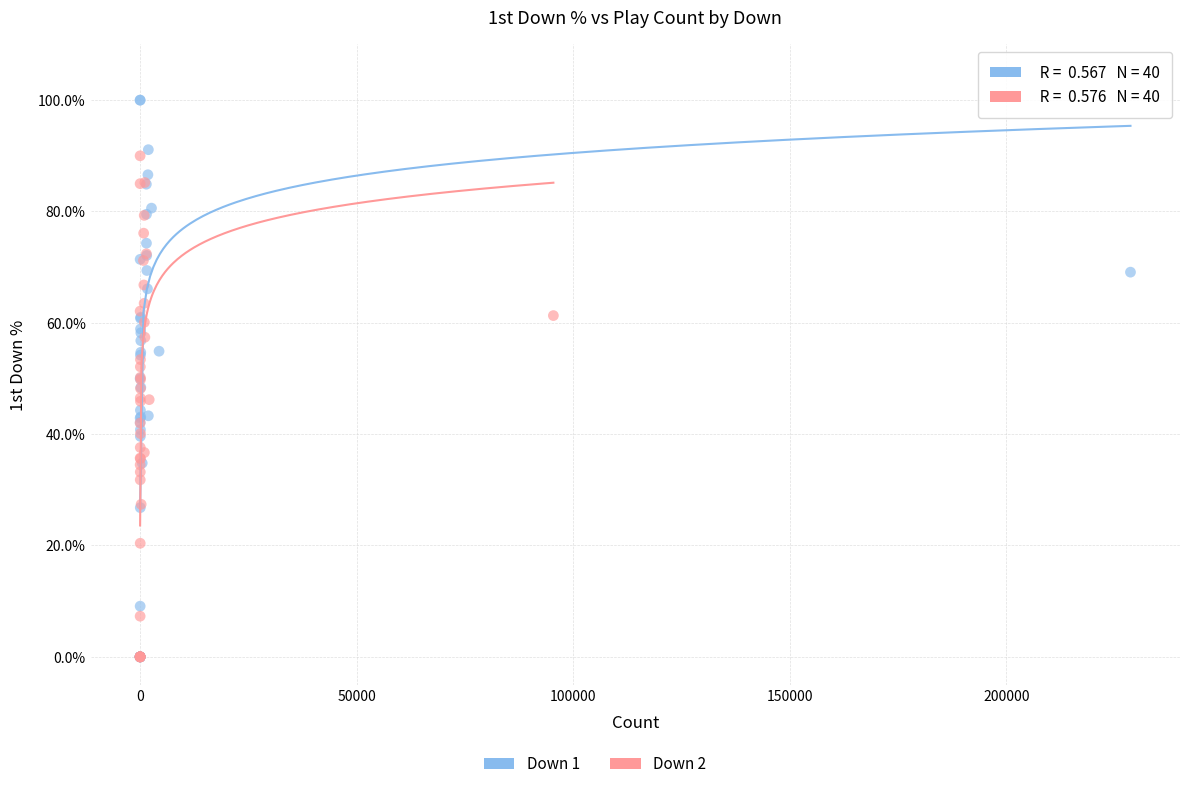

Which series has the largest Y range (max minus min)?

Down 1